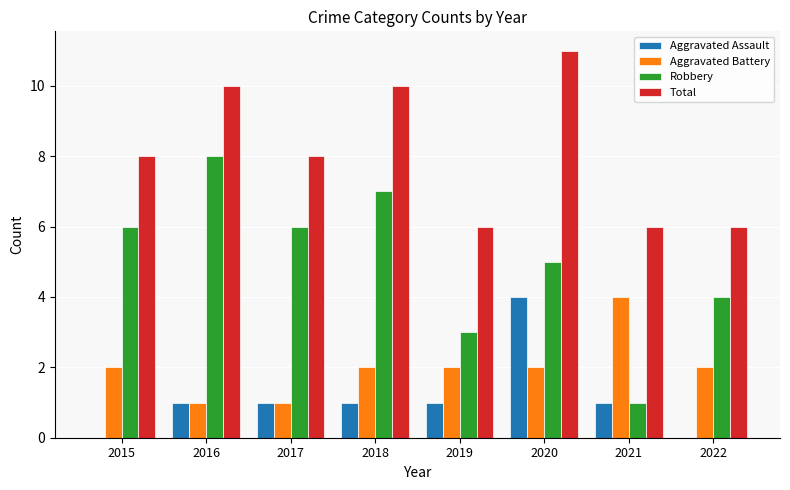

What is the difference between the Total values at 2015 and 2019?

2